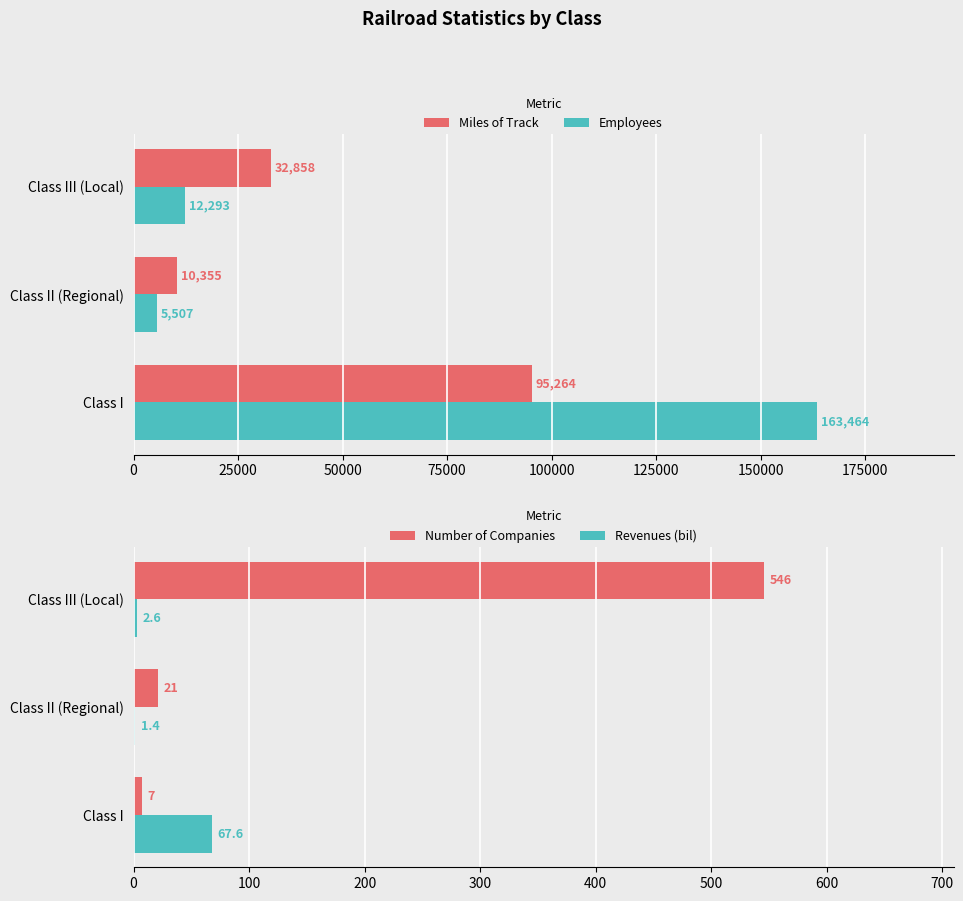

Reading right to left, transcribe all the data shown in this chart.

Miles of Track: 32858.0	10355.0	95264.0
Employees: 12293.0	5507.0	163464.0
Number of Companies: 546.0	21.0	7.0
Revenues (bil): 2.6	1.4	67.6